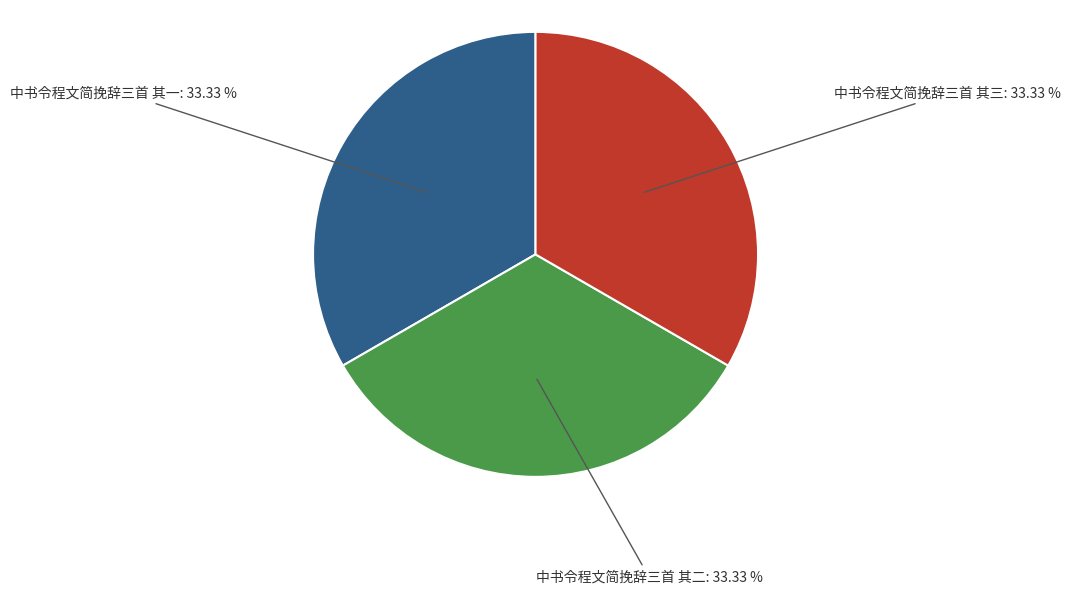

Does any single category account for the majority?

No